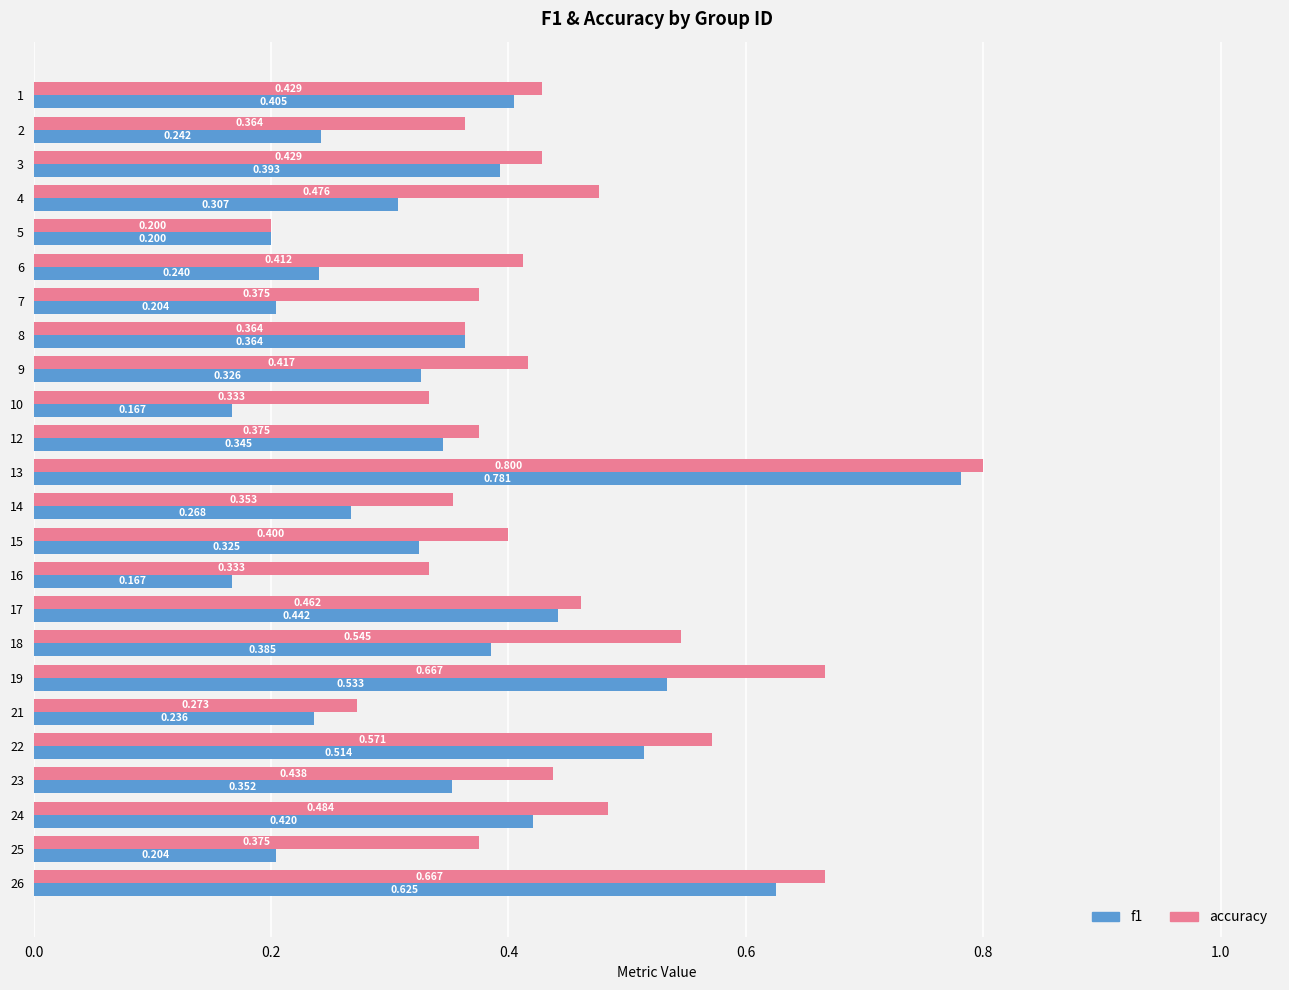

Which series has the largest total across all categories?

accuracy